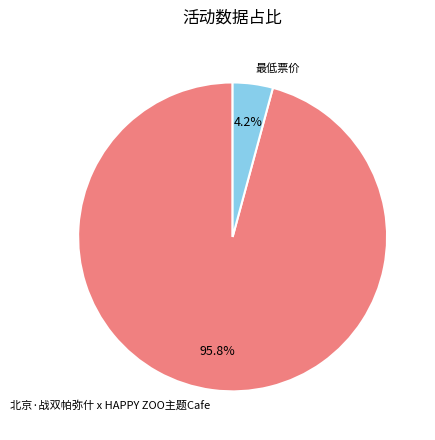

True or false: 北京·战双帕弥什 x HAPPY ZOO主题Cafe accounts for 87% of the total.

False